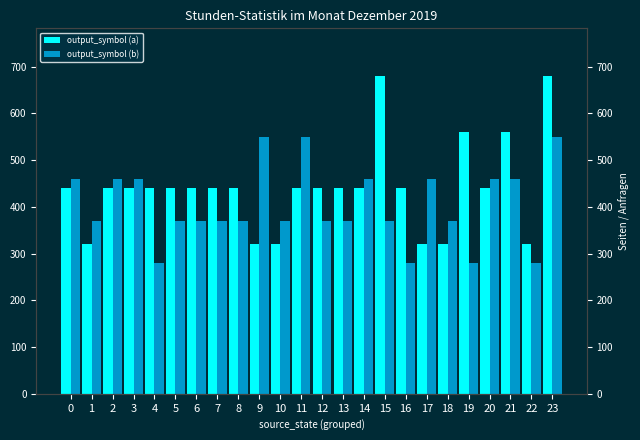

What is the value of the output_symbol (a) bar at the 18th from the left?

320